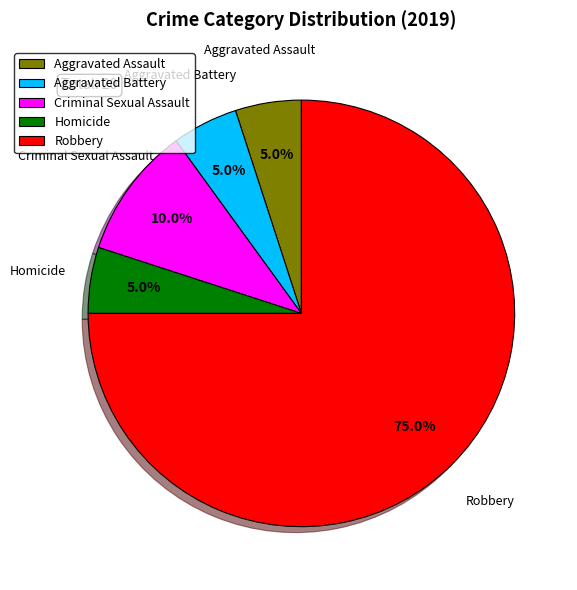

Which category has the biggest portion of the pie?

Robbery